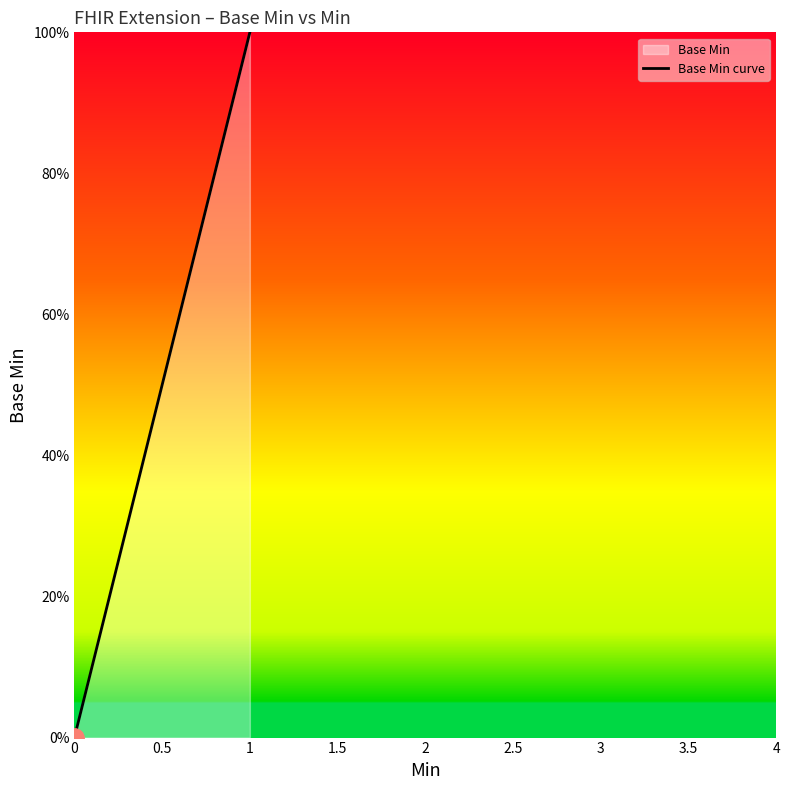

What is the label of the 3rd point from the left?

1